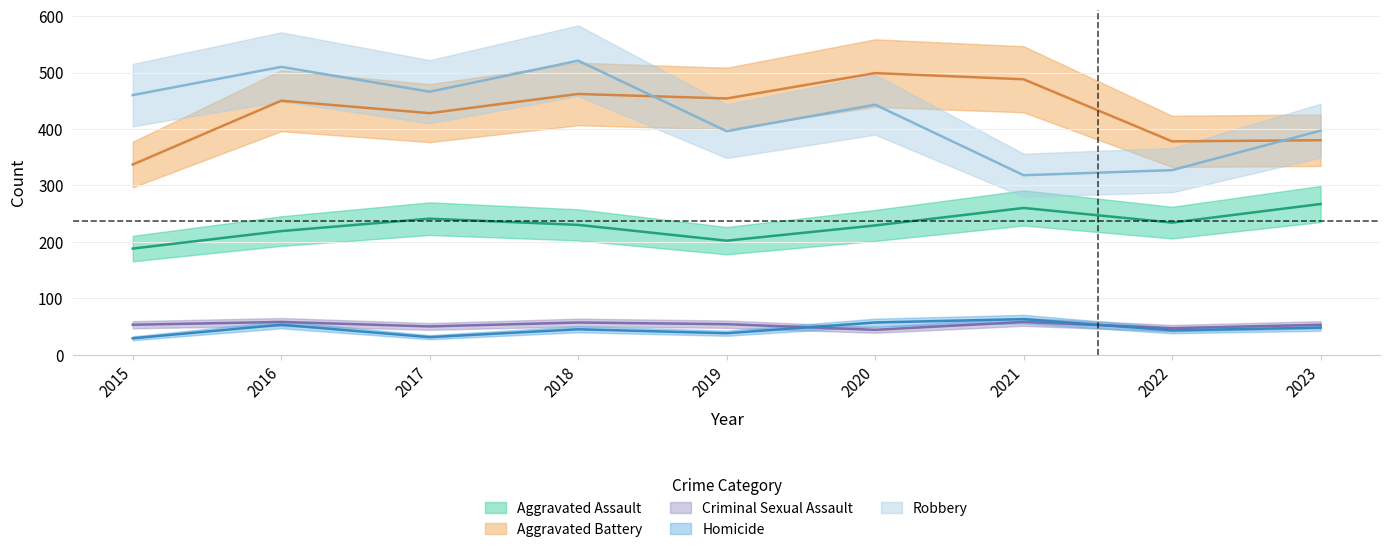

Reading left to right, transcribe all the data shown in this chart.

Aggravated Assault: 2015=188	2016=219	2017=241	2018=230	2019=202	2020=229	2021=260	2022=234	2023=267
Aggravated Battery: 2015=337	2016=450	2017=428	2018=462	2019=454	2020=499	2021=488	2022=378	2023=380
Criminal Sexual Assault: 2015=53	2016=58	2017=50	2018=57	2019=54	2020=44	2021=58	2022=47	2023=53
Homicide: 2015=29	2016=53	2017=31	2018=45	2019=38	2020=57	2021=63	2022=43	2023=48
Robbery: 2015=460	2016=510	2017=466	2018=521	2019=396	2020=443	2021=318	2022=327	2023=397